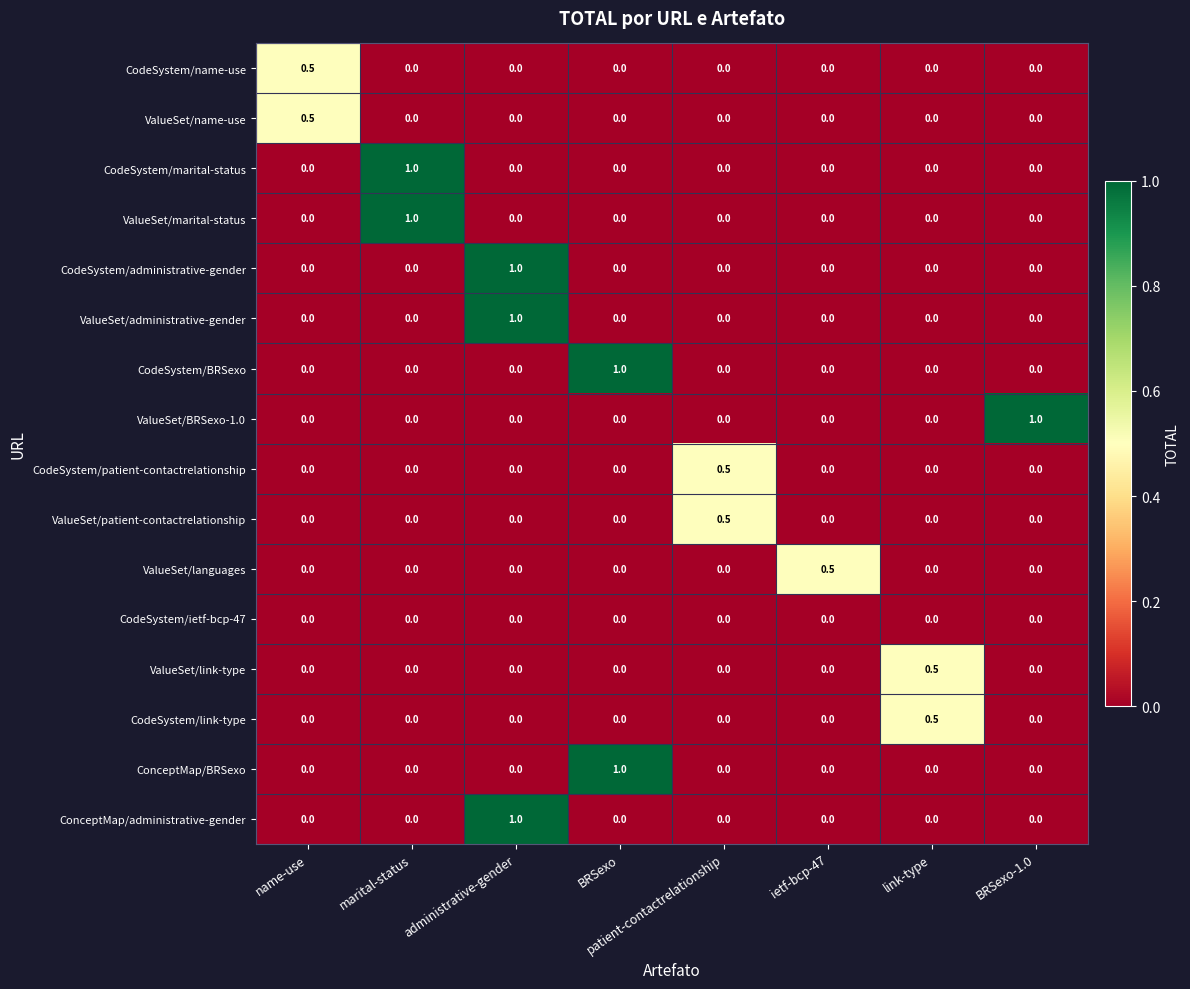

How many distinct data groups are displayed?

16